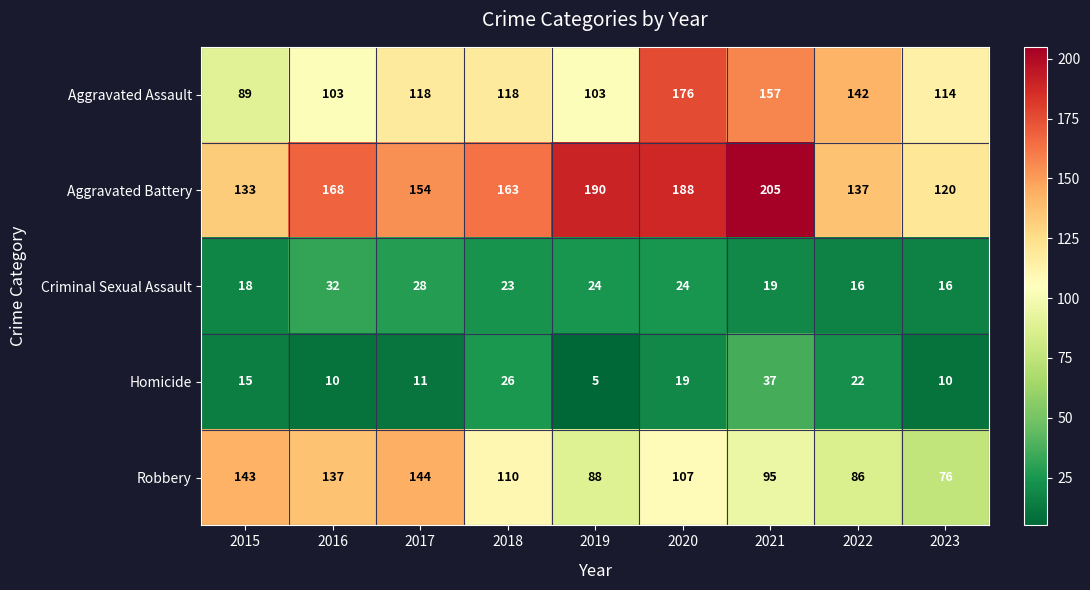

True or false: Aggravated Assault has a value of 133 at 2015.

False